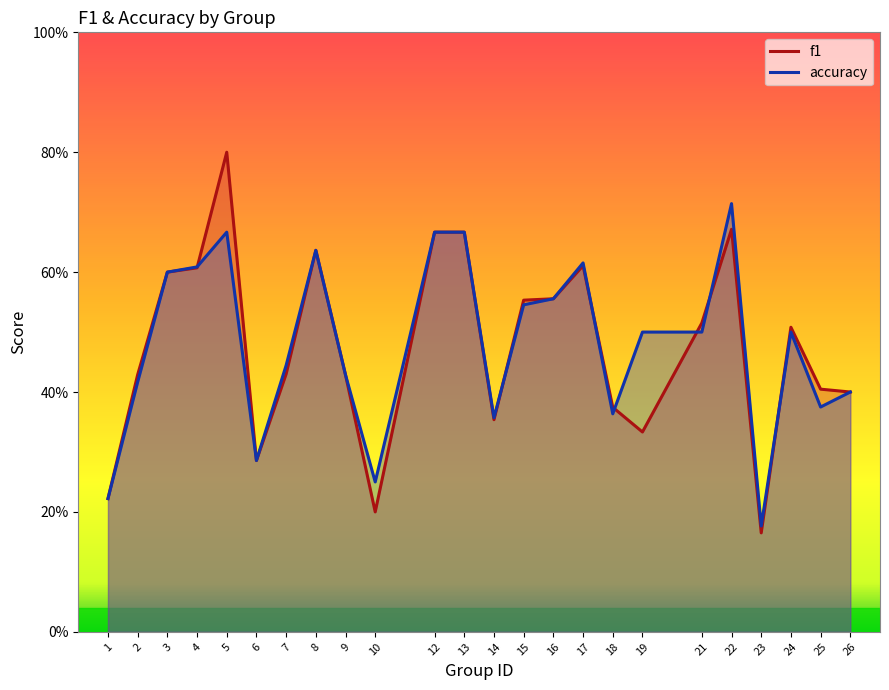

What is the average value of the f1 series?

0.5